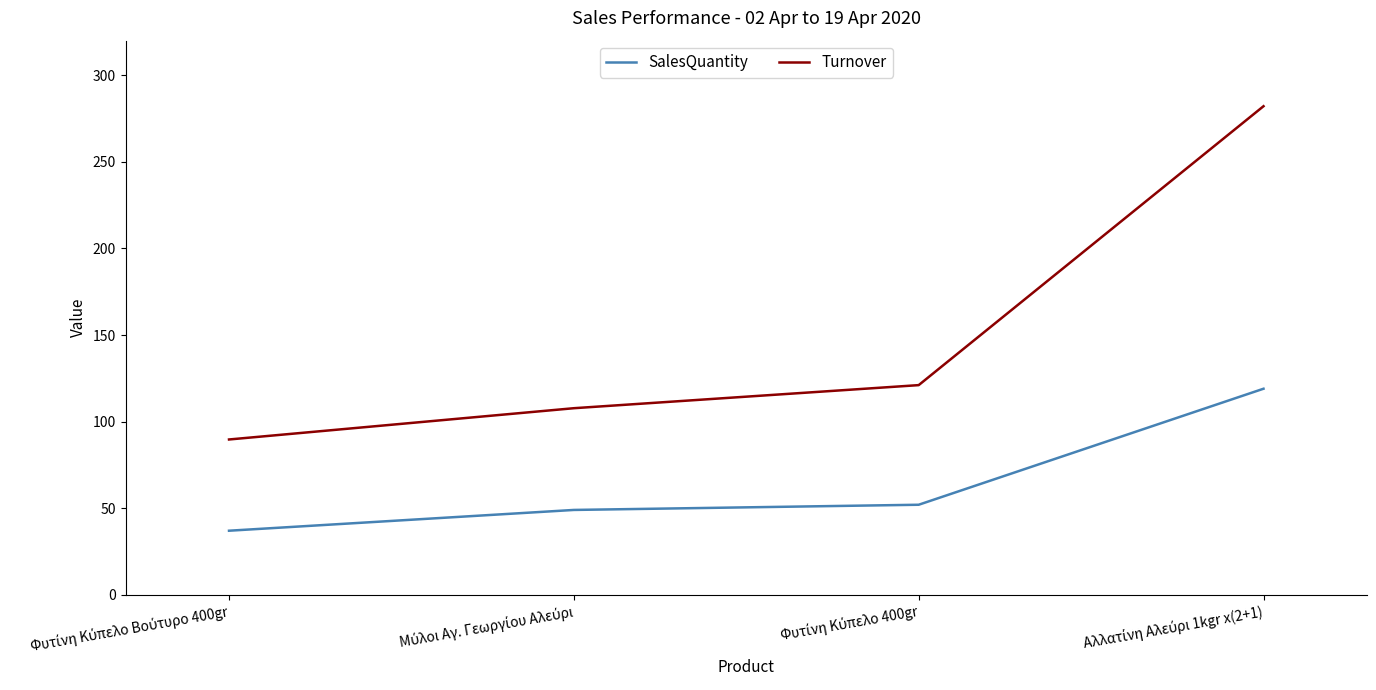

At how many categories does at least one series exceed 50?

4